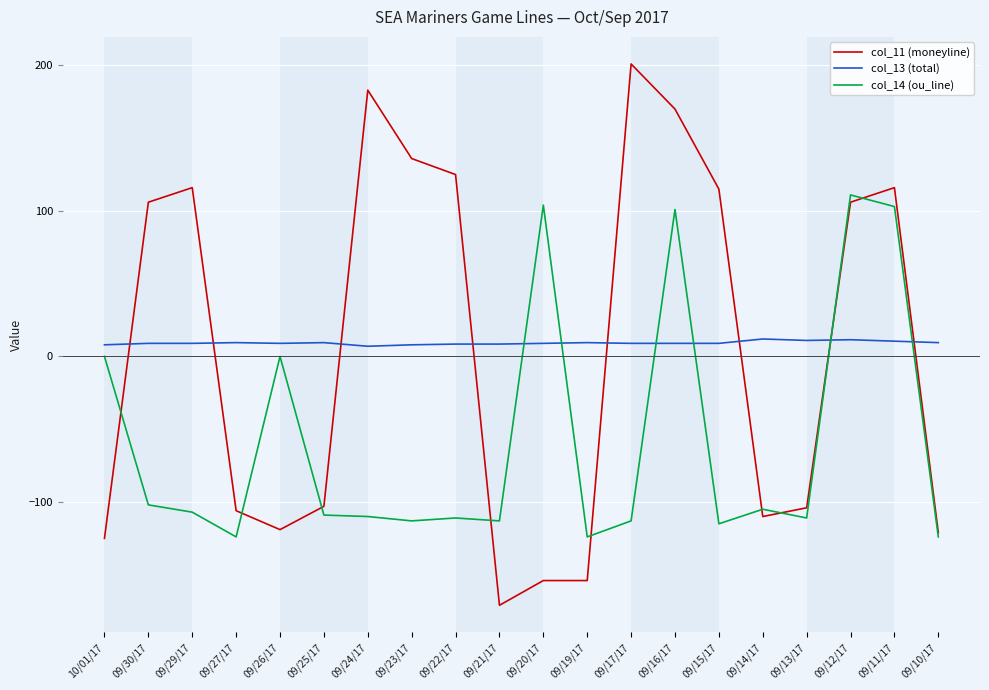

What is the sum of the col_11 (moneyline) values at 09/14/17 and 10/01/17?

-235.0